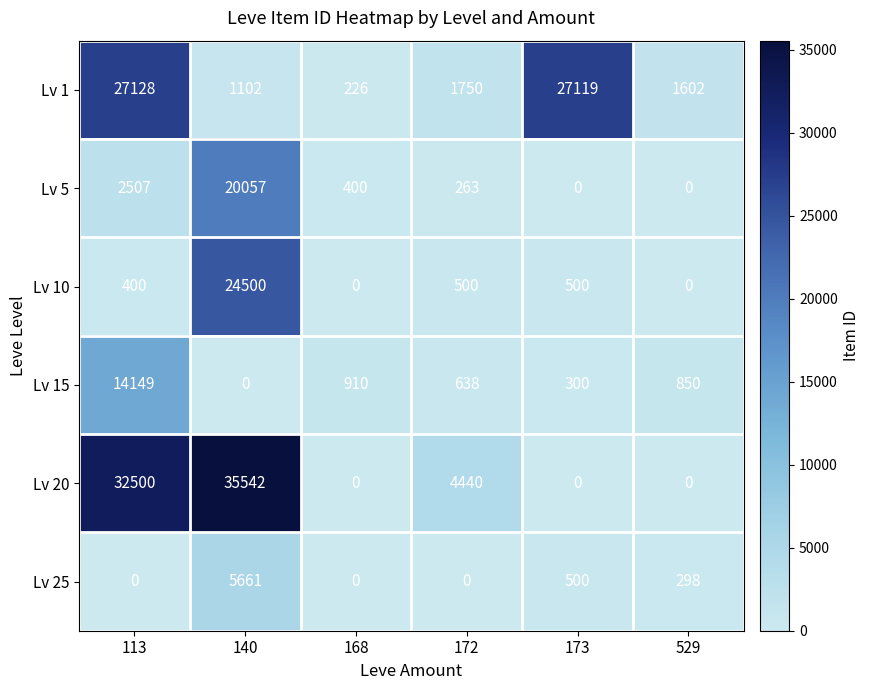

Which series has the widest spread of values?

Lv 20